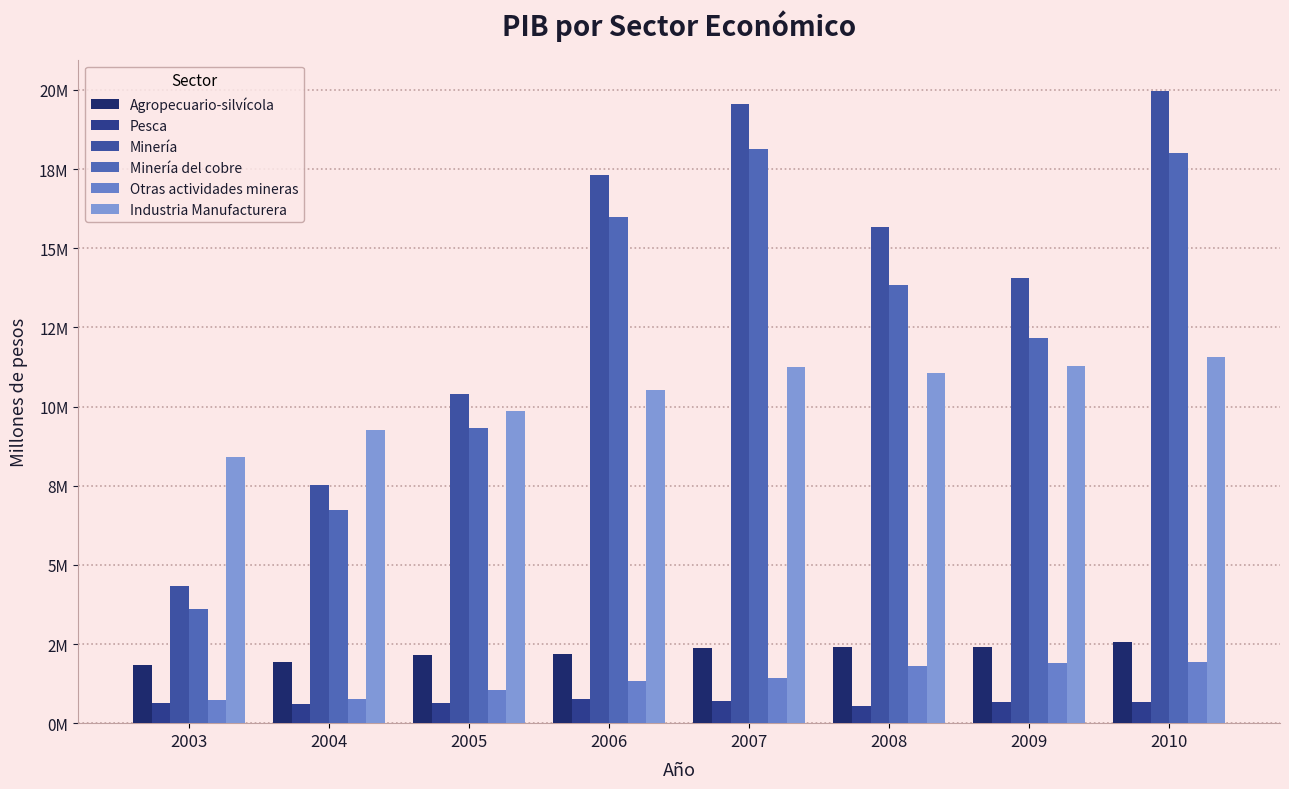

Are the bars grouped side by side (vs. stacked)?

Yes